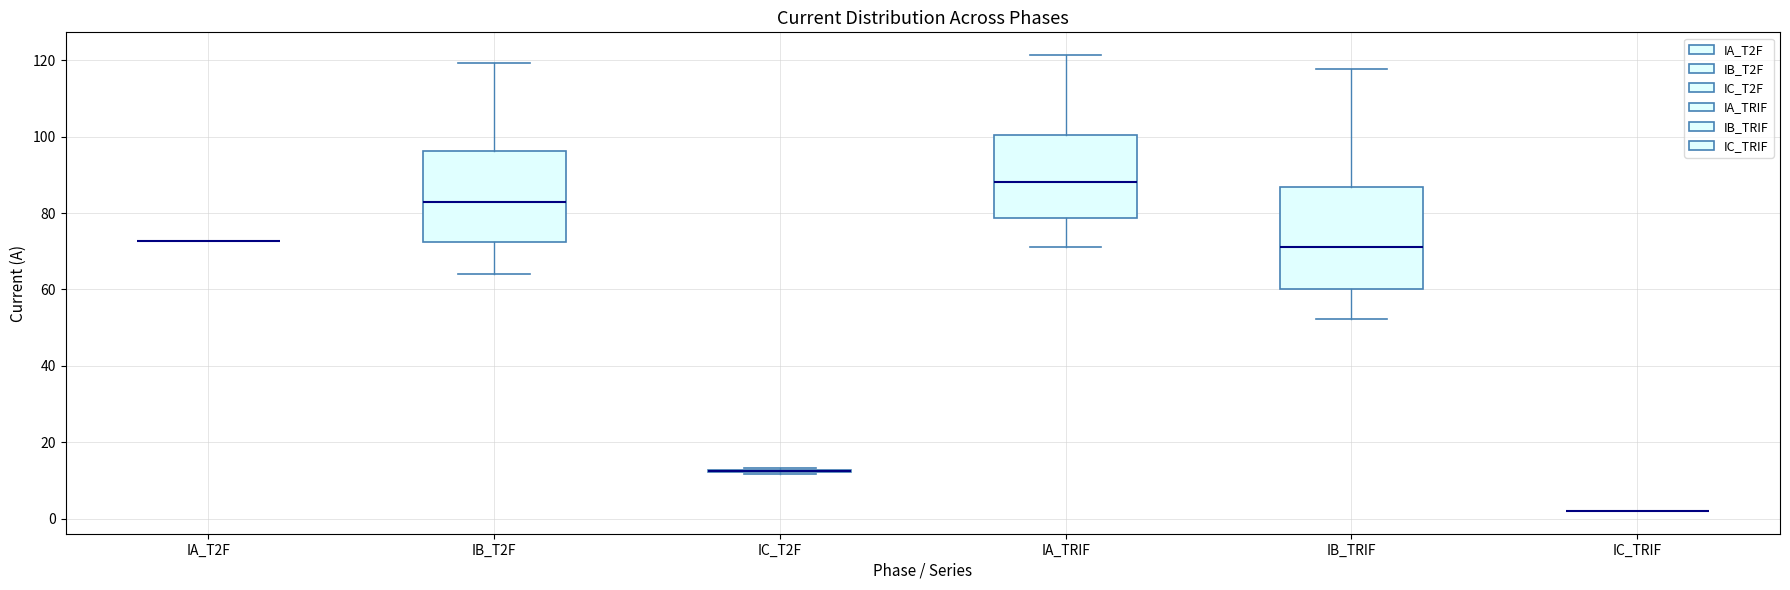

Reading left to right, transcribe this box plot: for each box, give where its median line is, the range the box spans, and where its two whiskers end, as read against the y-axis. The values are not printed on the chart, so give them approximately, as read against the axis.

IA_T2F: box collapsed to a line at 72, whiskers 72 to 72
IB_T2F: median 82, box 72 to 96, whiskers 64 to 120
IC_T2F: box collapsed to a line at 12, whiskers 12 to 14
IA_TRIF: median 88, box 78 to 100, whiskers 72 to 122
IB_TRIF: median 72, box 60 to 86, whiskers 52 to 118
IC_TRIF: box collapsed to a line at 2, whiskers 2 to 2